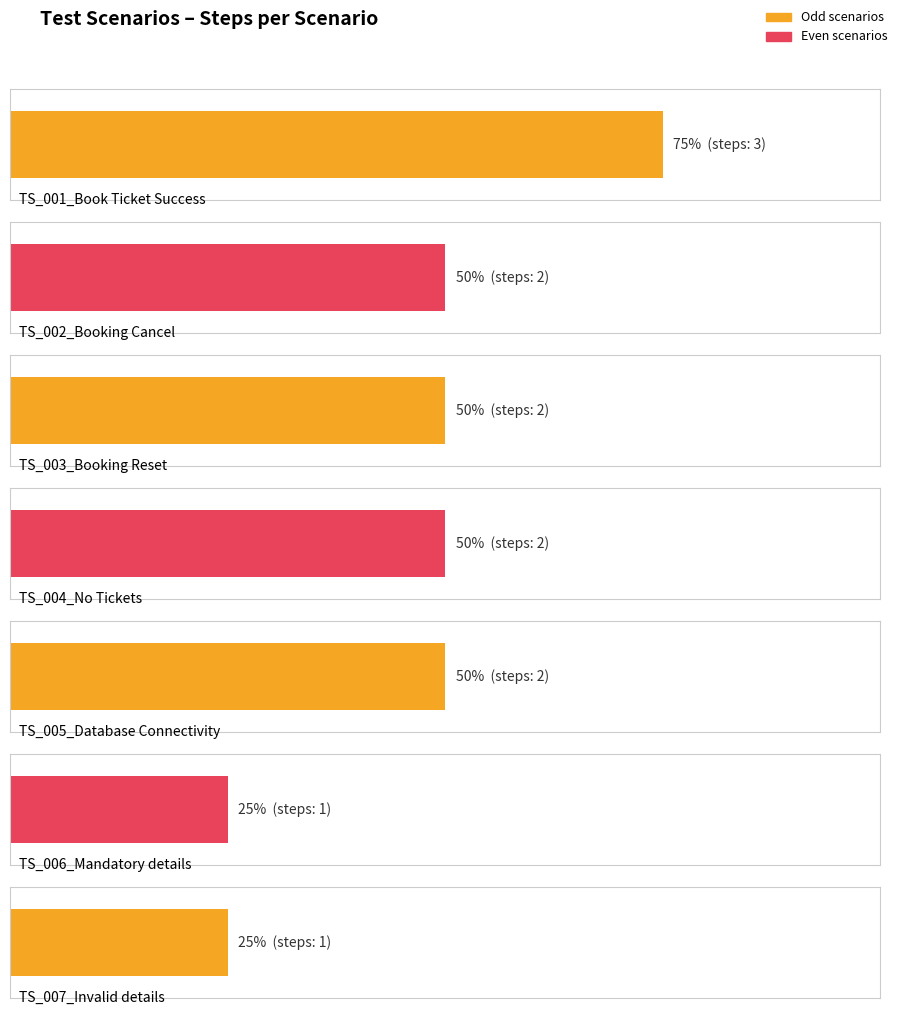

Which has a higher value, TS_001_Book Ticket Success or TS_003_Booking Reset?

TS_001_Book Ticket Success